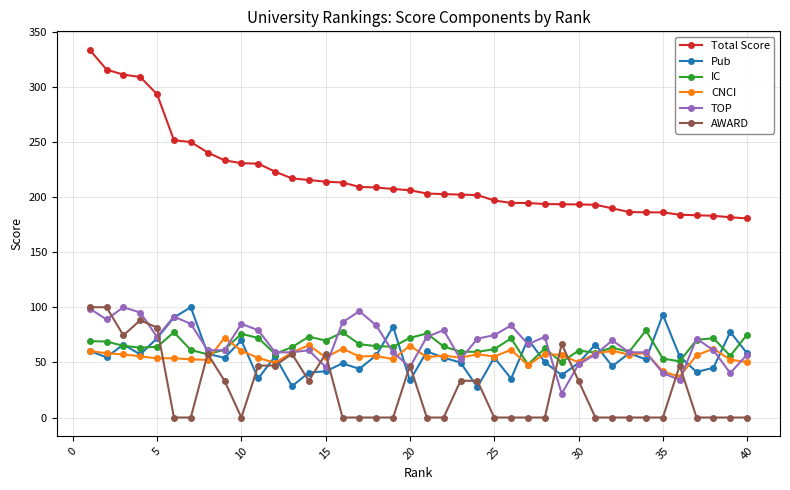

Which series has the largest range (max minus min)?

Total Score